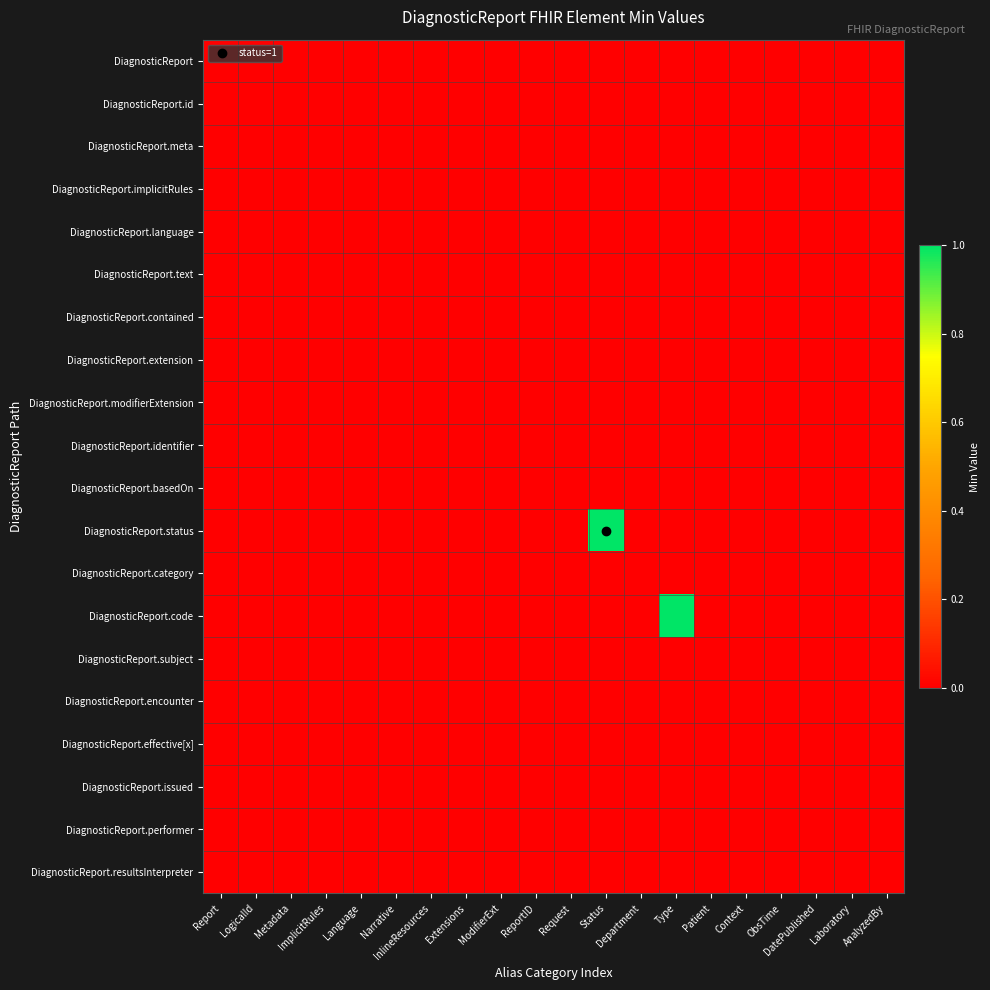

Reading left to right, transcribe all the data shown in this chart.

DiagnosticReport: Report=0	LogicalId=0	Metadata=0	ImplicitRules=0	Language=0	Narrative=0	InlineResources=0	Extensions=0	ModifierExt=0	ReportID=0	Request=0	Status=0	Department=0	Type=0	Patient=0	Context=0	ObsTime=0	DatePublished=0	Laboratory=0	AnalyzedBy=0
DiagnosticReport.id: Report=0	LogicalId=0	Metadata=0	ImplicitRules=0	Language=0	Narrative=0	InlineResources=0	Extensions=0	ModifierExt=0	ReportID=0	Request=0	Status=0	Department=0	Type=0	Patient=0	Context=0	ObsTime=0	DatePublished=0	Laboratory=0	AnalyzedBy=0
DiagnosticReport.meta: Report=0	LogicalId=0	Metadata=0	ImplicitRules=0	Language=0	Narrative=0	InlineResources=0	Extensions=0	ModifierExt=0	ReportID=0	Request=0	Status=0	Department=0	Type=0	Patient=0	Context=0	ObsTime=0	DatePublished=0	Laboratory=0	AnalyzedBy=0
DiagnosticReport.implicitRules: Report=0	LogicalId=0	Metadata=0	ImplicitRules=0	Language=0	Narrative=0	InlineResources=0	Extensions=0	ModifierExt=0	ReportID=0	Request=0	Status=0	Department=0	Type=0	Patient=0	Context=0	ObsTime=0	DatePublished=0	Laboratory=0	AnalyzedBy=0
DiagnosticReport.language: Report=0	LogicalId=0	Metadata=0	ImplicitRules=0	Language=0	Narrative=0	InlineResources=0	Extensions=0	ModifierExt=0	ReportID=0	Request=0	Status=0	Department=0	Type=0	Patient=0	Context=0	ObsTime=0	DatePublished=0	Laboratory=0	AnalyzedBy=0
DiagnosticReport.text: Report=0	LogicalId=0	Metadata=0	ImplicitRules=0	Language=0	Narrative=0	InlineResources=0	Extensions=0	ModifierExt=0	ReportID=0	Request=0	Status=0	Department=0	Type=0	Patient=0	Context=0	ObsTime=0	DatePublished=0	Laboratory=0	AnalyzedBy=0
DiagnosticReport.contained: Report=0	LogicalId=0	Metadata=0	ImplicitRules=0	Language=0	Narrative=0	InlineResources=0	Extensions=0	ModifierExt=0	ReportID=0	Request=0	Status=0	Department=0	Type=0	Patient=0	Context=0	ObsTime=0	DatePublished=0	Laboratory=0	AnalyzedBy=0
DiagnosticReport.extension: Report=0	LogicalId=0	Metadata=0	ImplicitRules=0	Language=0	Narrative=0	InlineResources=0	Extensions=0	ModifierExt=0	ReportID=0	Request=0	Status=0	Department=0	Type=0	Patient=0	Context=0	ObsTime=0	DatePublished=0	Laboratory=0	AnalyzedBy=0
DiagnosticReport.modifierExtension: Report=0	LogicalId=0	Metadata=0	ImplicitRules=0	Language=0	Narrative=0	InlineResources=0	Extensions=0	ModifierExt=0	ReportID=0	Request=0	Status=0	Department=0	Type=0	Patient=0	Context=0	ObsTime=0	DatePublished=0	Laboratory=0	AnalyzedBy=0
DiagnosticReport.identifier: Report=0	LogicalId=0	Metadata=0	ImplicitRules=0	Language=0	Narrative=0	InlineResources=0	Extensions=0	ModifierExt=0	ReportID=0	Request=0	Status=0	Department=0	Type=0	Patient=0	Context=0	ObsTime=0	DatePublished=0	Laboratory=0	AnalyzedBy=0
DiagnosticReport.basedOn: Report=0	LogicalId=0	Metadata=0	ImplicitRules=0	Language=0	Narrative=0	InlineResources=0	Extensions=0	ModifierExt=0	ReportID=0	Request=0	Status=0	Department=0	Type=0	Patient=0	Context=0	ObsTime=0	DatePublished=0	Laboratory=0	AnalyzedBy=0
DiagnosticReport.status: Report=0	LogicalId=0	Metadata=0	ImplicitRules=0	Language=0	Narrative=0	InlineResources=0	Extensions=0	ModifierExt=0	ReportID=0	Request=0	Status=1	Department=0	Type=0	Patient=0	Context=0	ObsTime=0	DatePublished=0	Laboratory=0	AnalyzedBy=0
DiagnosticReport.category: Report=0	LogicalId=0	Metadata=0	ImplicitRules=0	Language=0	Narrative=0	InlineResources=0	Extensions=0	ModifierExt=0	ReportID=0	Request=0	Status=0	Department=0	Type=0	Patient=0	Context=0	ObsTime=0	DatePublished=0	Laboratory=0	AnalyzedBy=0
DiagnosticReport.code: Report=0	LogicalId=0	Metadata=0	ImplicitRules=0	Language=0	Narrative=0	InlineResources=0	Extensions=0	ModifierExt=0	ReportID=0	Request=0	Status=0	Department=0	Type=1	Patient=0	Context=0	ObsTime=0	DatePublished=0	Laboratory=0	AnalyzedBy=0
DiagnosticReport.subject: Report=0	LogicalId=0	Metadata=0	ImplicitRules=0	Language=0	Narrative=0	InlineResources=0	Extensions=0	ModifierExt=0	ReportID=0	Request=0	Status=0	Department=0	Type=0	Patient=0	Context=0	ObsTime=0	DatePublished=0	Laboratory=0	AnalyzedBy=0
DiagnosticReport.encounter: Report=0	LogicalId=0	Metadata=0	ImplicitRules=0	Language=0	Narrative=0	InlineResources=0	Extensions=0	ModifierExt=0	ReportID=0	Request=0	Status=0	Department=0	Type=0	Patient=0	Context=0	ObsTime=0	DatePublished=0	Laboratory=0	AnalyzedBy=0
DiagnosticReport.effective[x]: Report=0	LogicalId=0	Metadata=0	ImplicitRules=0	Language=0	Narrative=0	InlineResources=0	Extensions=0	ModifierExt=0	ReportID=0	Request=0	Status=0	Department=0	Type=0	Patient=0	Context=0	ObsTime=0	DatePublished=0	Laboratory=0	AnalyzedBy=0
DiagnosticReport.issued: Report=0	LogicalId=0	Metadata=0	ImplicitRules=0	Language=0	Narrative=0	InlineResources=0	Extensions=0	ModifierExt=0	ReportID=0	Request=0	Status=0	Department=0	Type=0	Patient=0	Context=0	ObsTime=0	DatePublished=0	Laboratory=0	AnalyzedBy=0
DiagnosticReport.performer: Report=0	LogicalId=0	Metadata=0	ImplicitRules=0	Language=0	Narrative=0	InlineResources=0	Extensions=0	ModifierExt=0	ReportID=0	Request=0	Status=0	Department=0	Type=0	Patient=0	Context=0	ObsTime=0	DatePublished=0	Laboratory=0	AnalyzedBy=0
DiagnosticReport.resultsInterpreter: Report=0	LogicalId=0	Metadata=0	ImplicitRules=0	Language=0	Narrative=0	InlineResources=0	Extensions=0	ModifierExt=0	ReportID=0	Request=0	Status=0	Department=0	Type=0	Patient=0	Context=0	ObsTime=0	DatePublished=0	Laboratory=0	AnalyzedBy=0